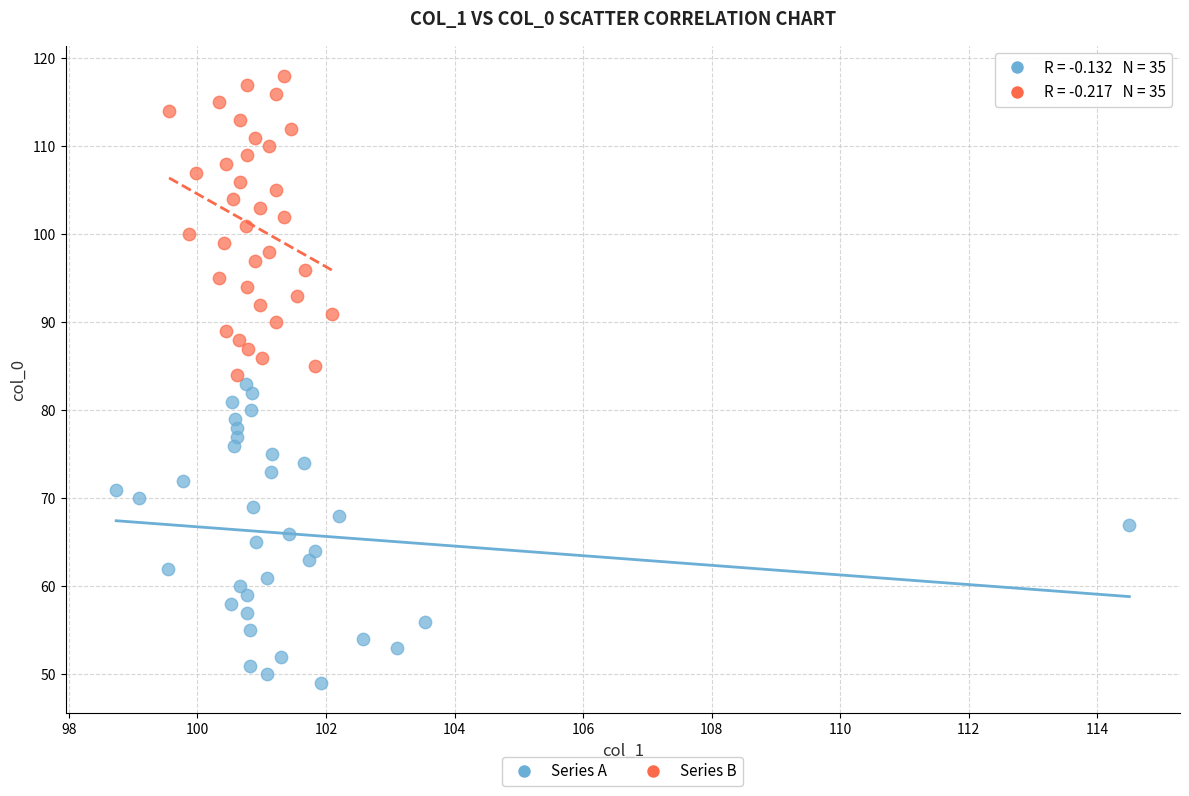

Which series reaches the maximum Y coordinate?

Series B